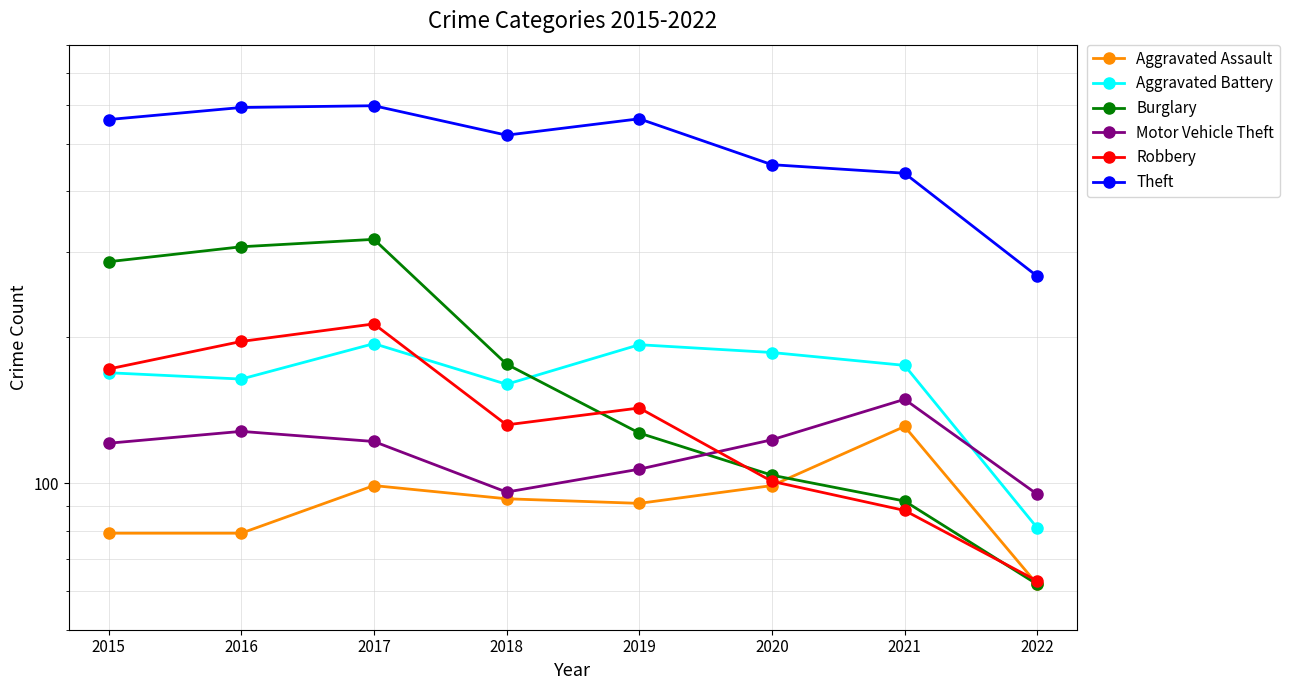

Is the value of Aggravated Battery at 2022 greater than the value of Motor Vehicle Theft at 2016?

No